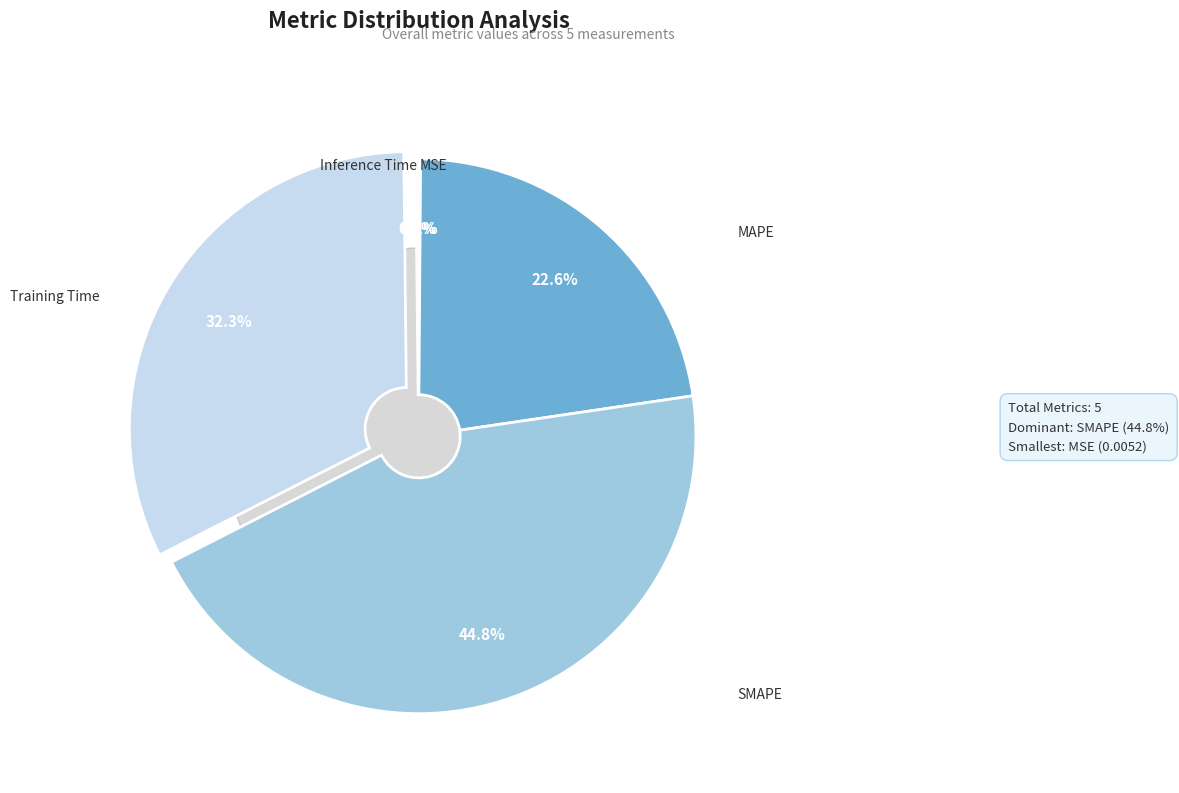

To the nearest percent, what is the difference between the largest and smallest slice percentages?

45%